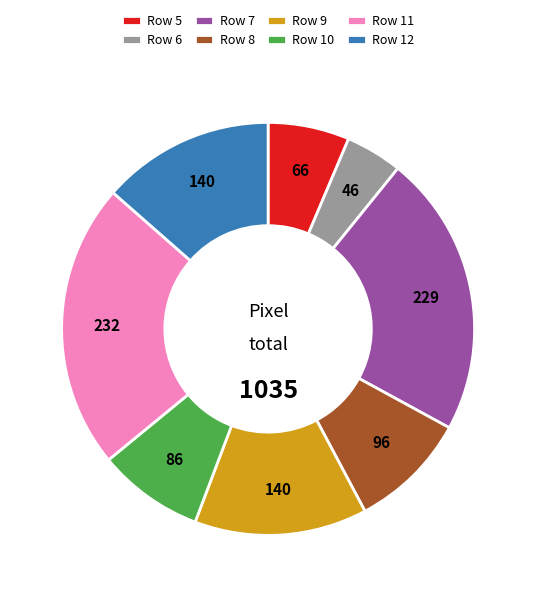

Which has a higher value, Row 5 or Row 8?

Row 8